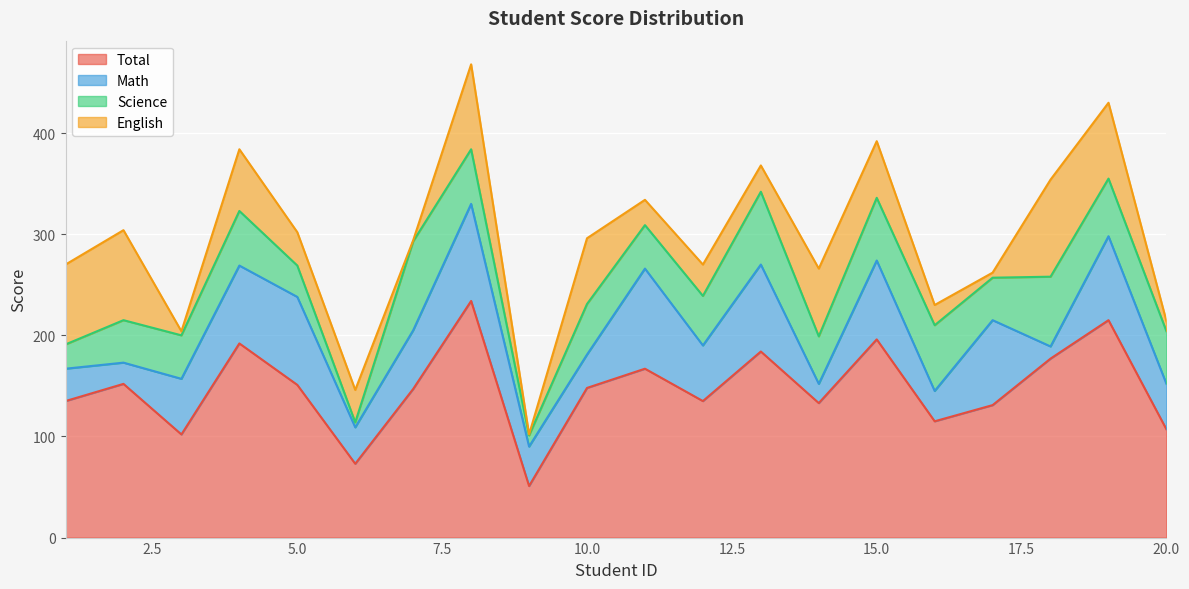

What is the sum of all Total values?

2945